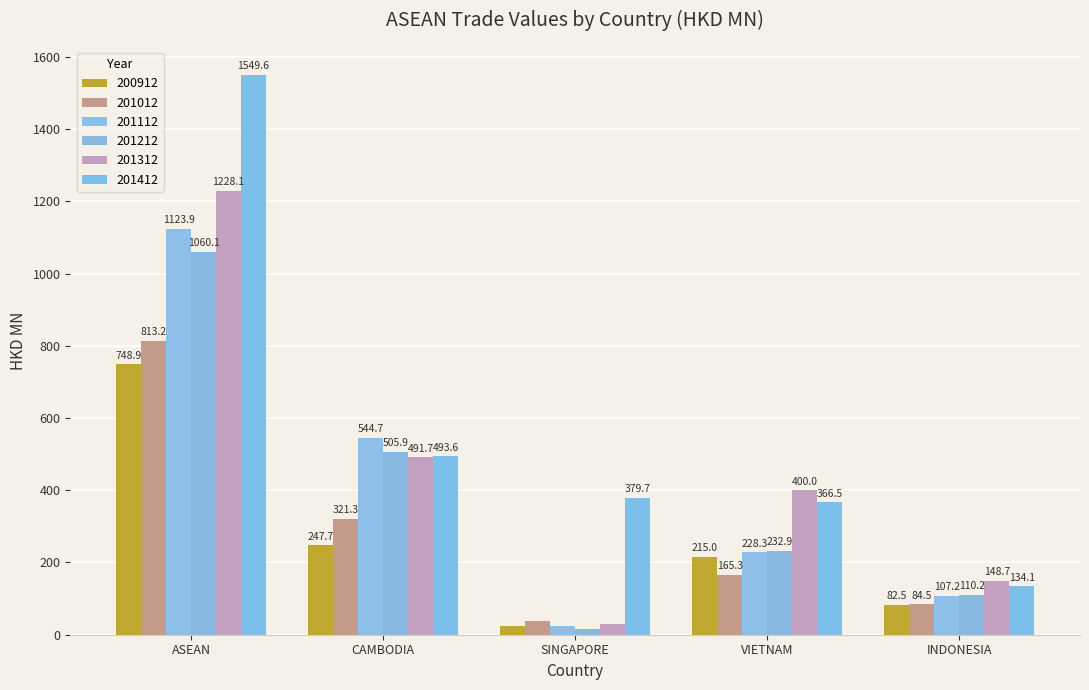

Rank the series by their maximum value, from lowest to highest.

200912, 201012, 201212, 201112, 201312, 201412